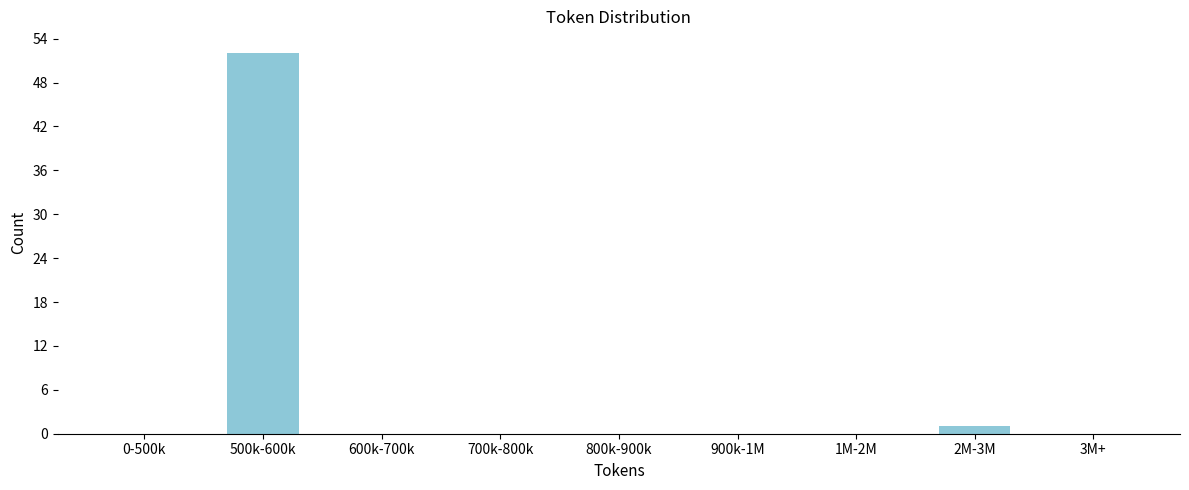

Reading left to right, list all the values displayed in this chart.

0-500k=0	500k-600k=52	600k-700k=0	700k-800k=0	800k-900k=0	900k-1M=0	1M-2M=0	2M-3M=1	3M+=0